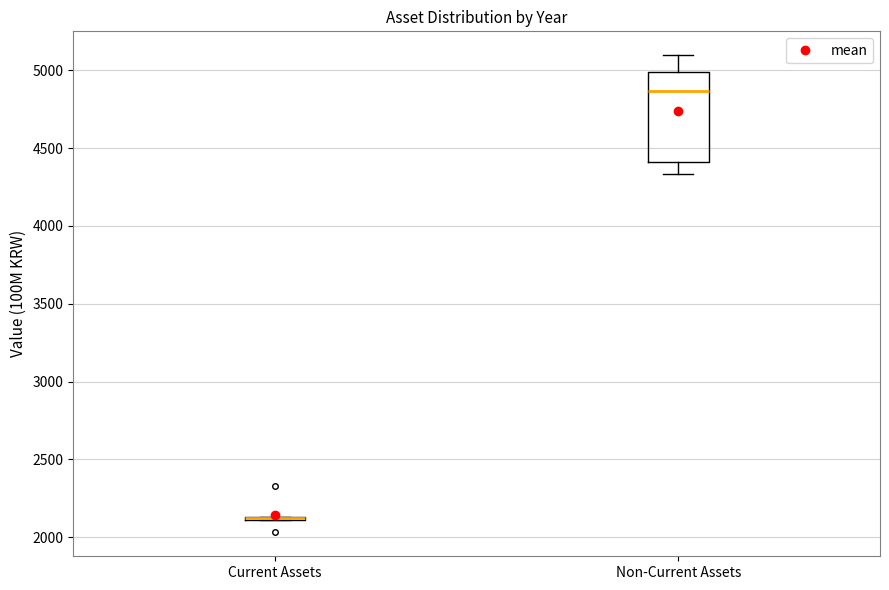

Where is the lower edge of the box for Current Assets on the y-axis? The values are not printed on the chart, so give them approximately, as read against the axis.

2100